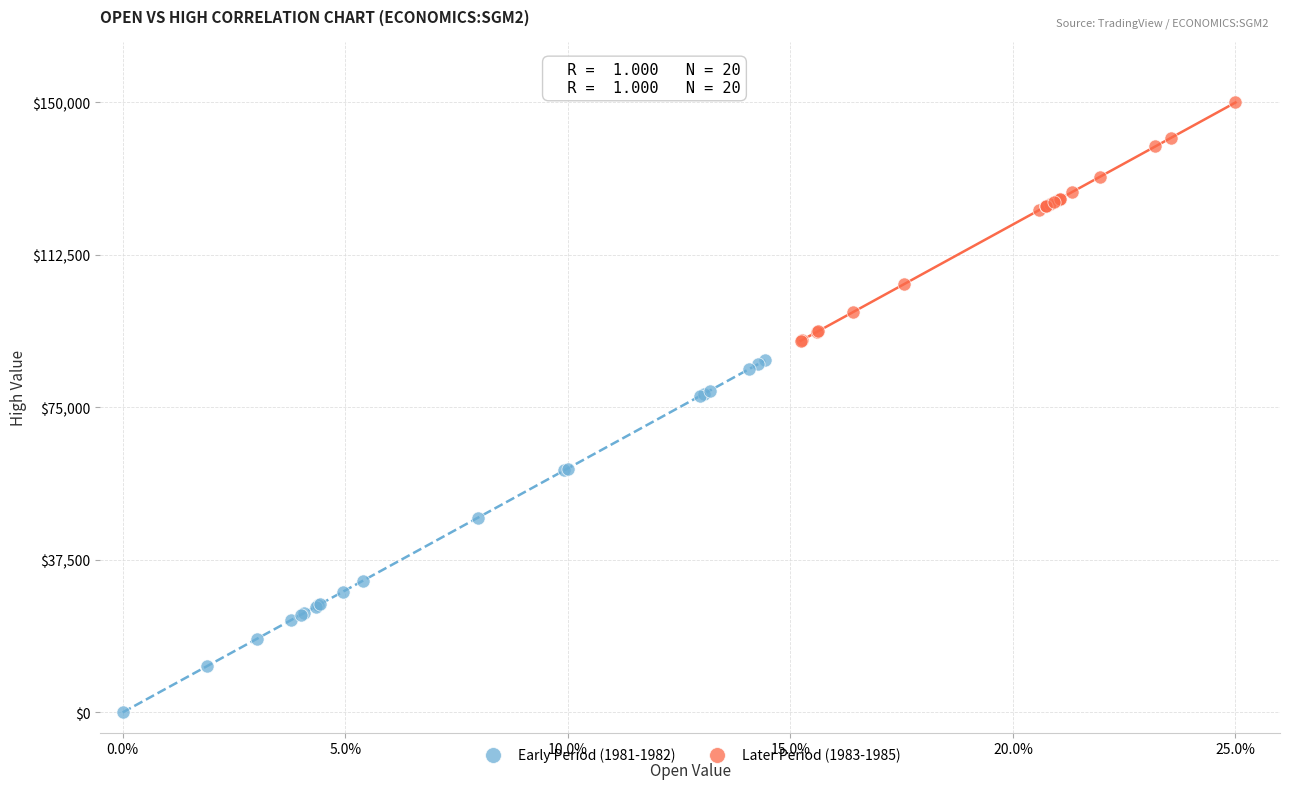

Which series has the largest Y range (max minus min)?

Early Period (1981-1982)